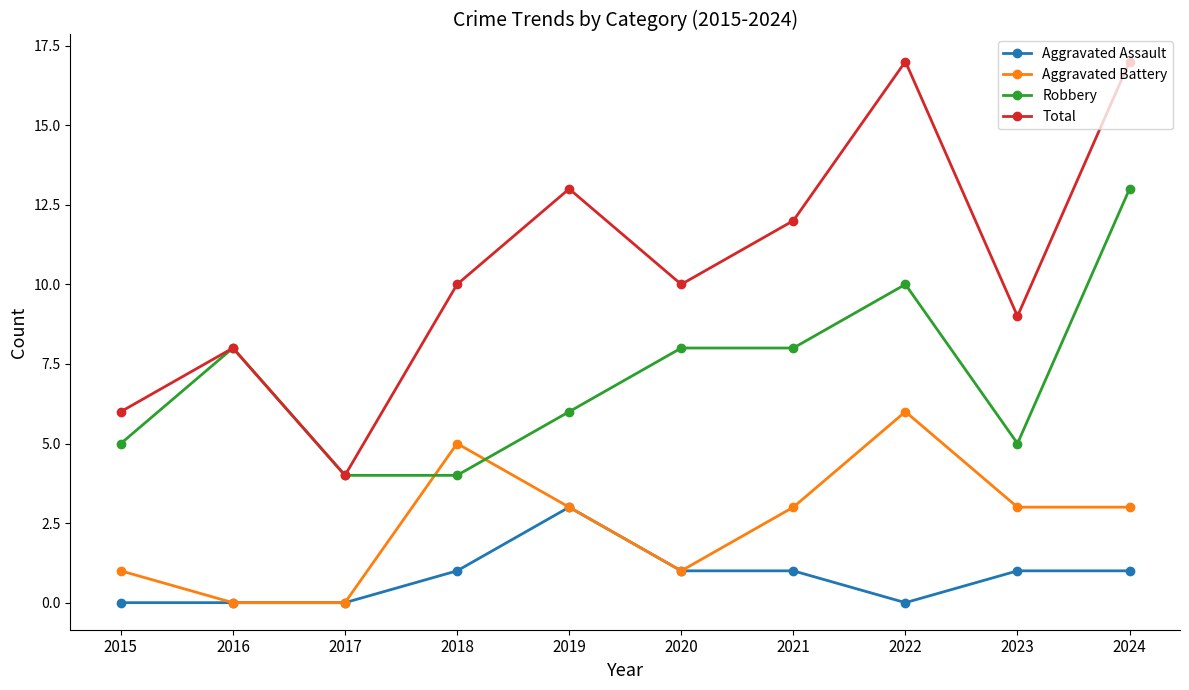

Which series has the largest total across all categories?

Total